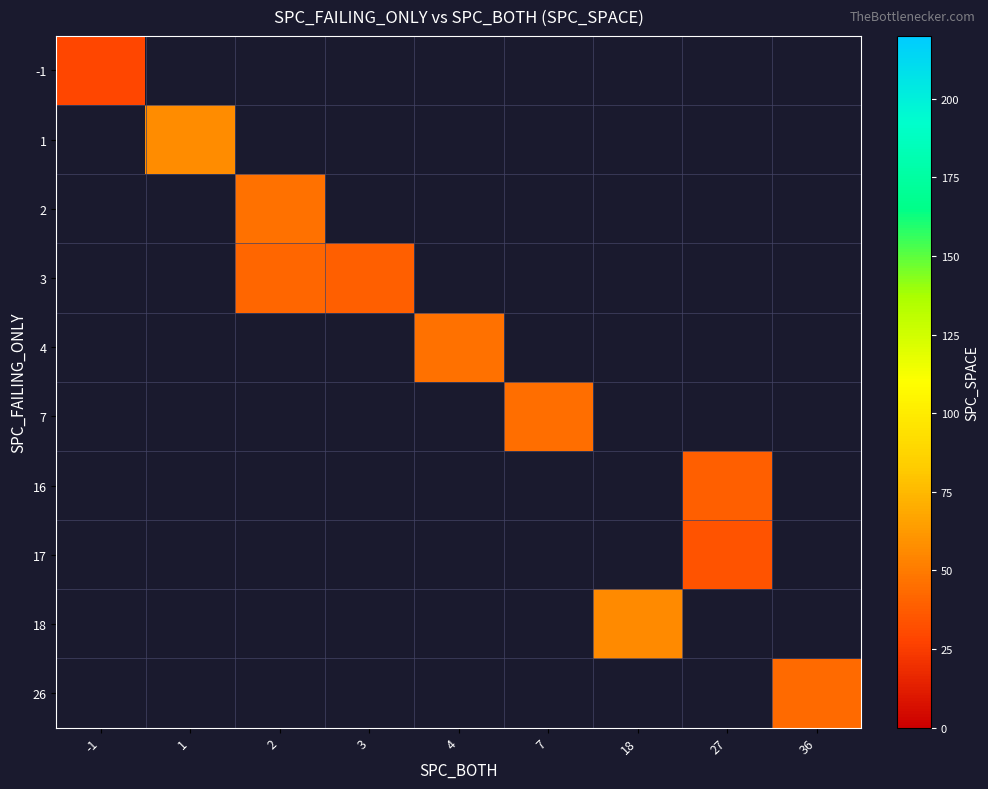

Is the value of 17 at 2 greater than the value of 2 at 7?

No